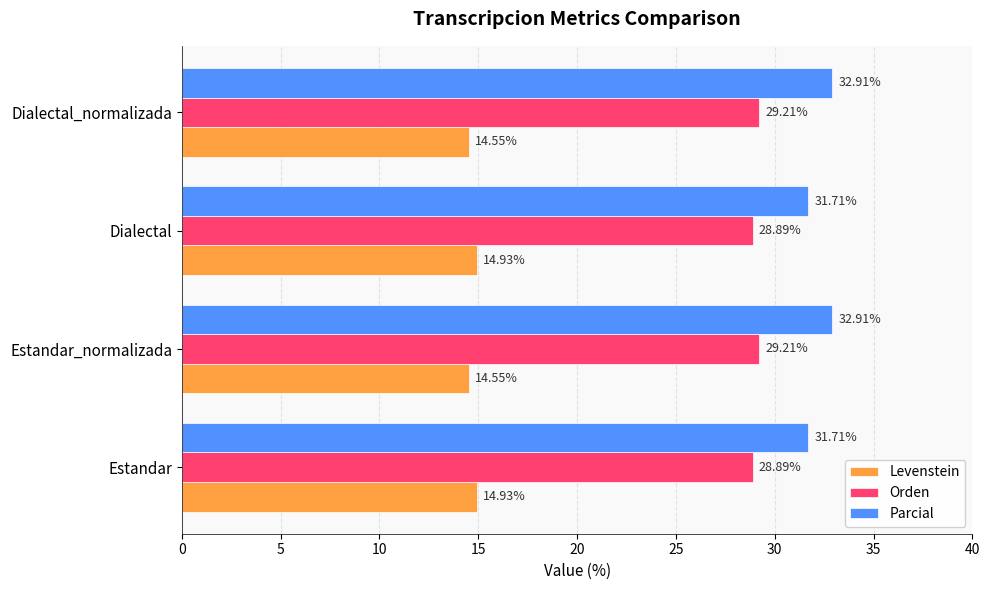

How many data points in Parcial are less than 32?

2